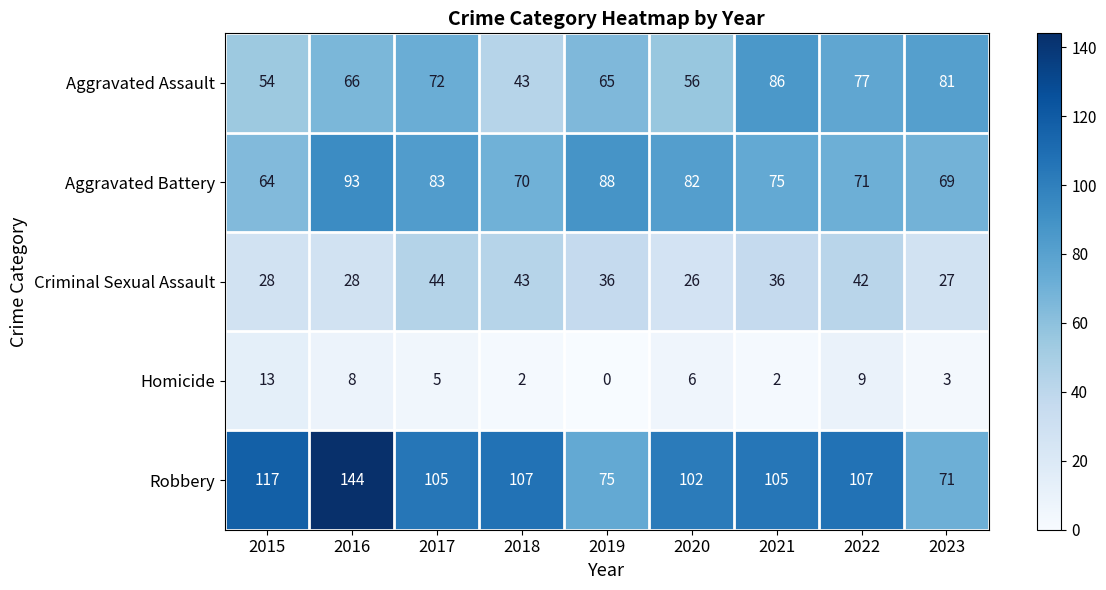

What is the spread (max minus min) of values at 2018?

105